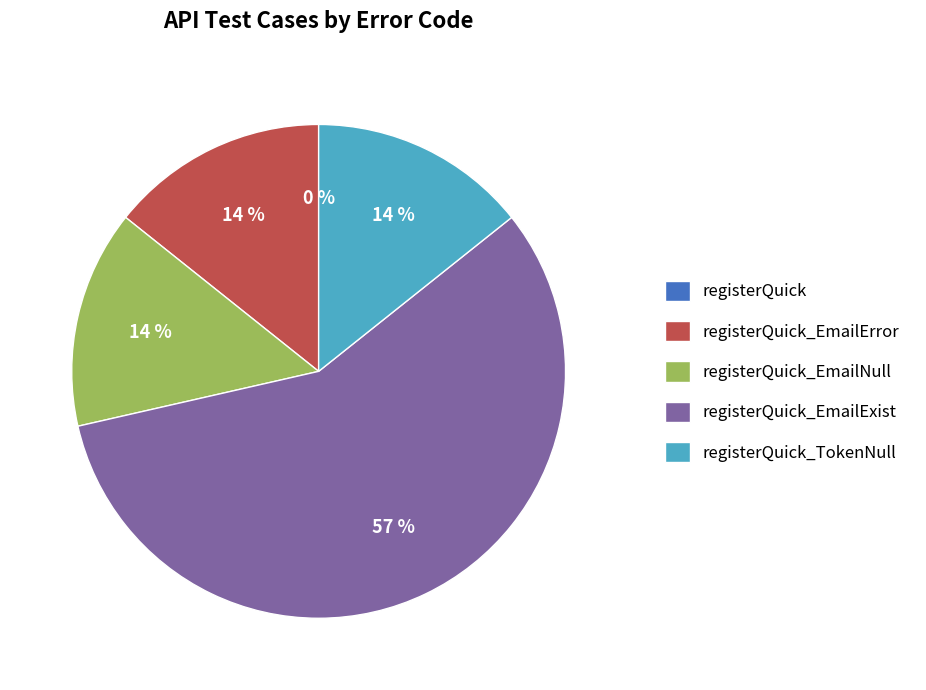

To the nearest percent, what is the average slice percentage?

20%